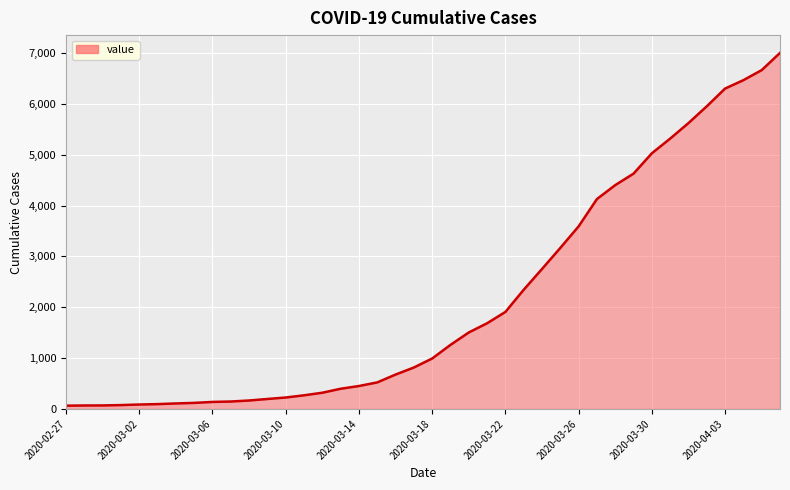

What is the greatest value displayed?

7002